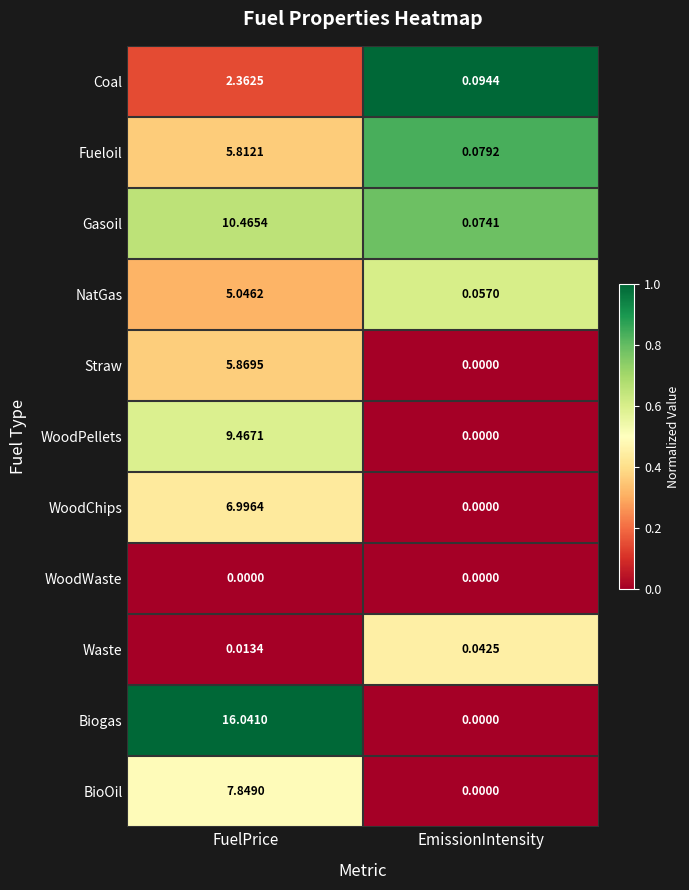

At which label does NatGas first exceed 5?

FuelPrice